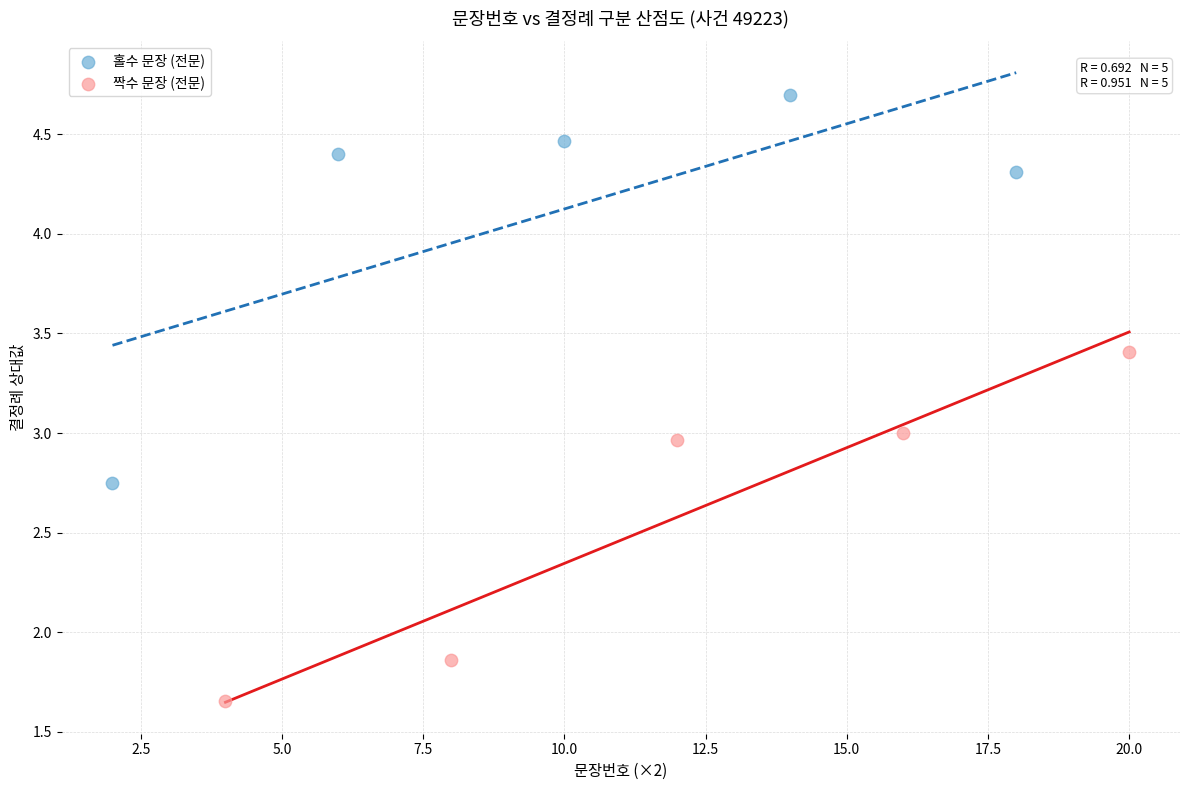

What are all the series names shown in the legend?

홀수 문장 (전문), 짝수 문장 (전문)